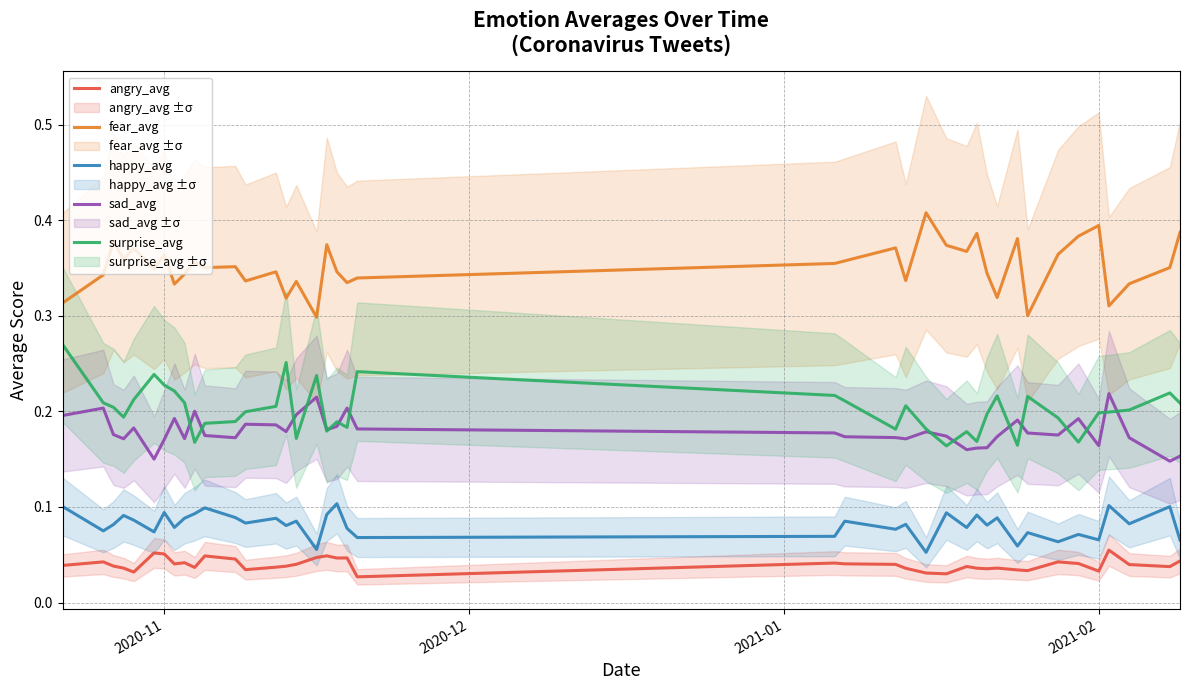

Is this an area chart (filled region under the line)?

No